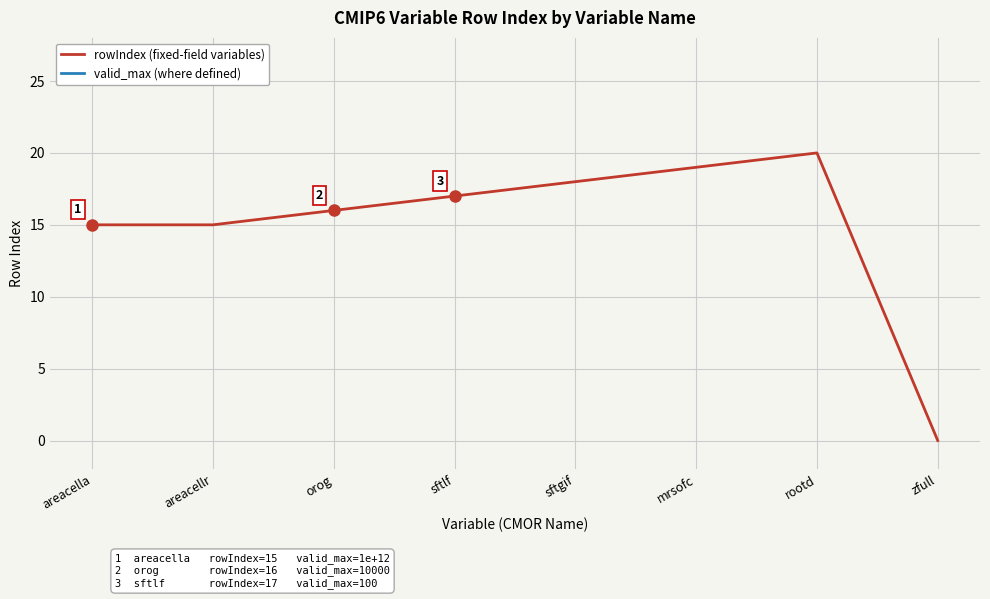

How many interior local peaks does the rowIndex (fixed-field variables) series have?

1